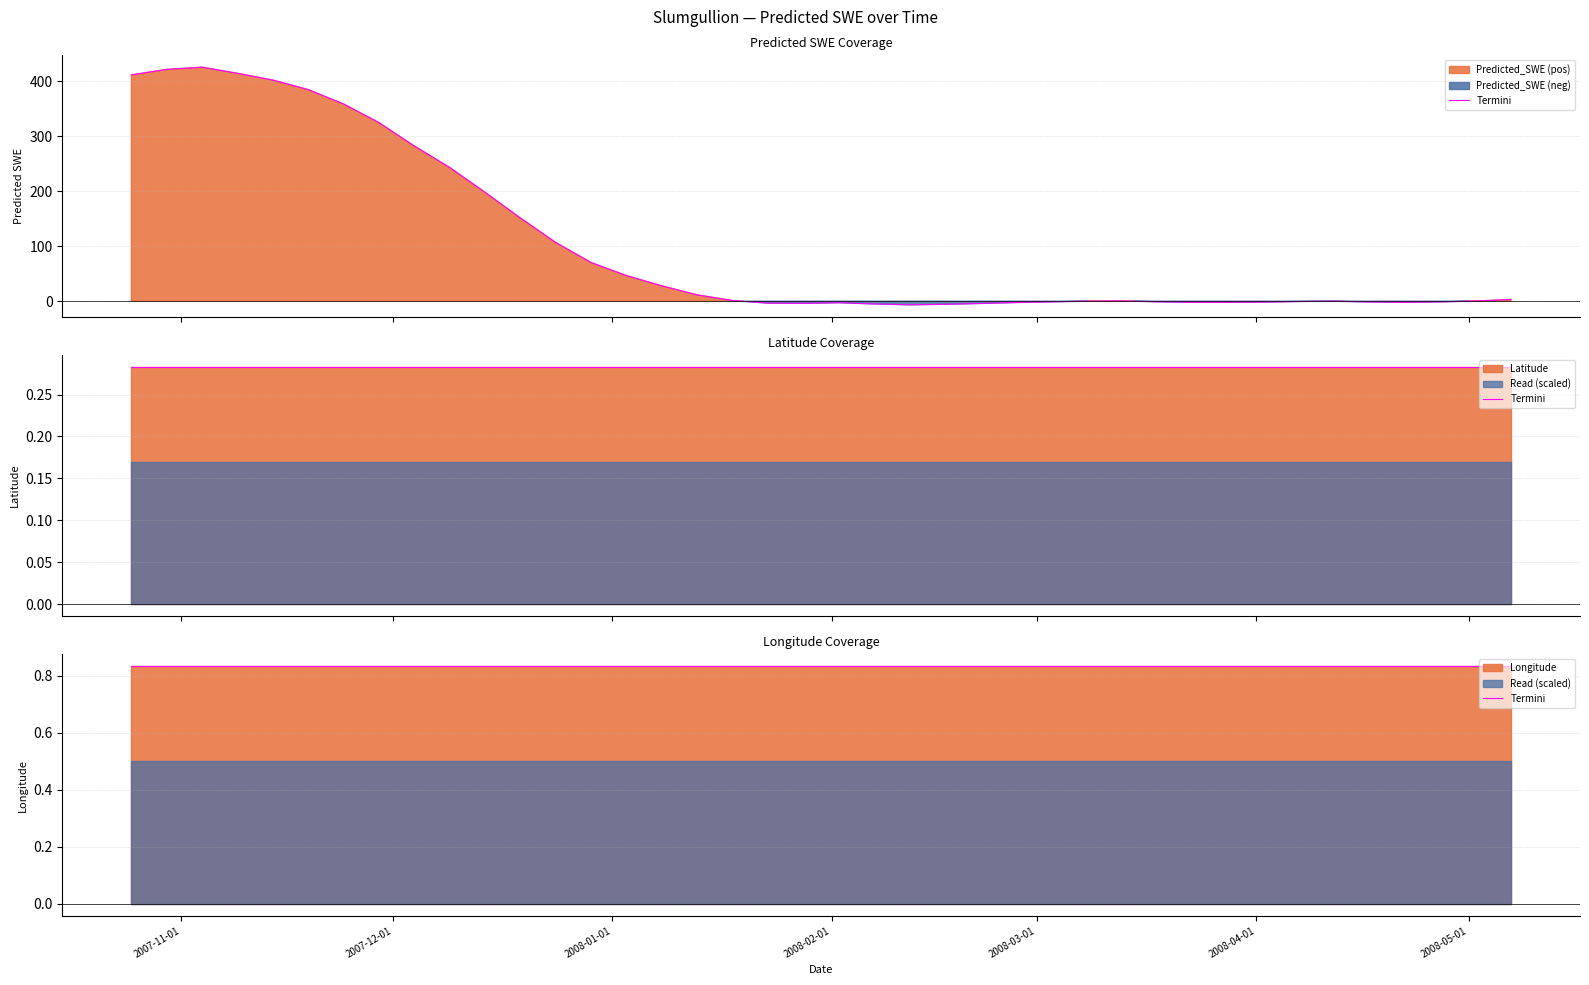

What position from the right is 2008-04-07?

7